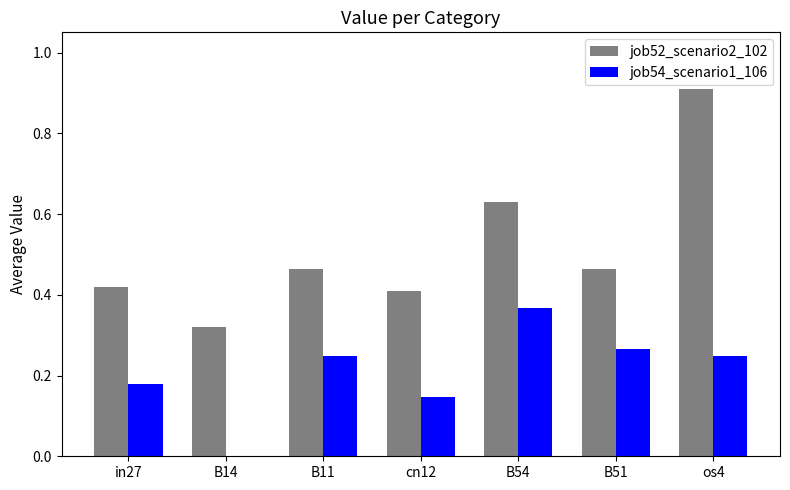

Is it true that job52_scenario2_102 equals 0.9 at B54?

False